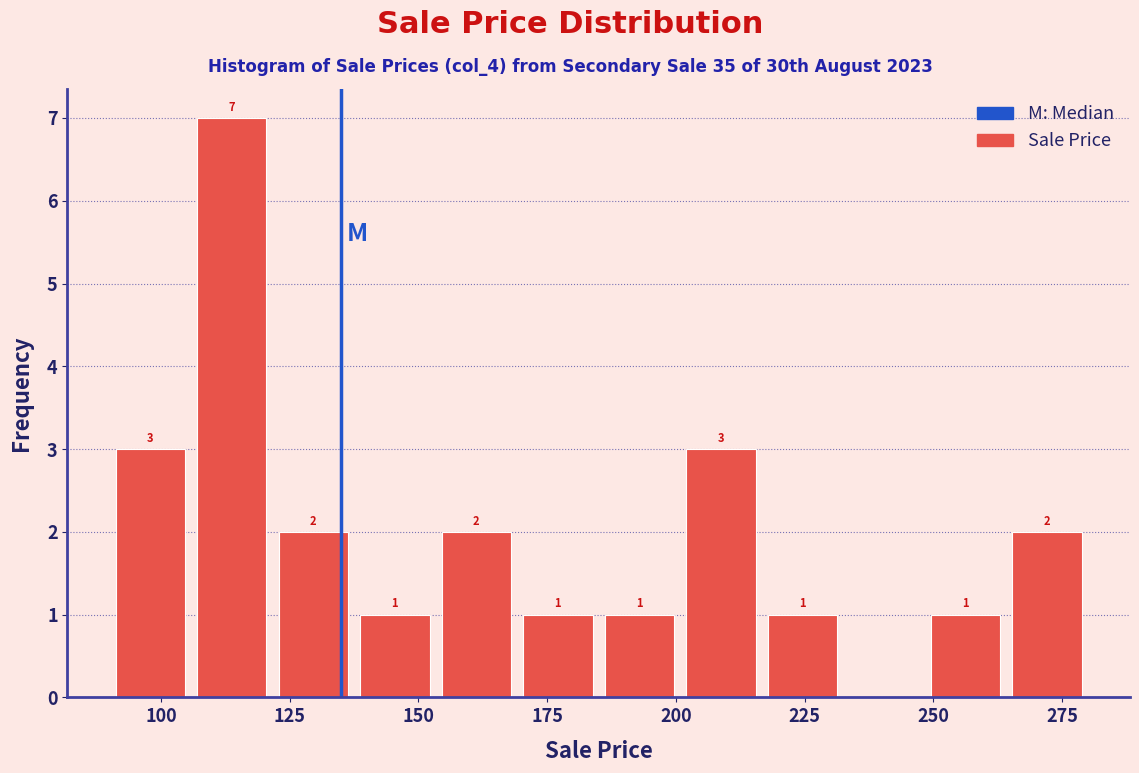

Read against the x-axis, roughly where is the centre of the tallest bar?

115